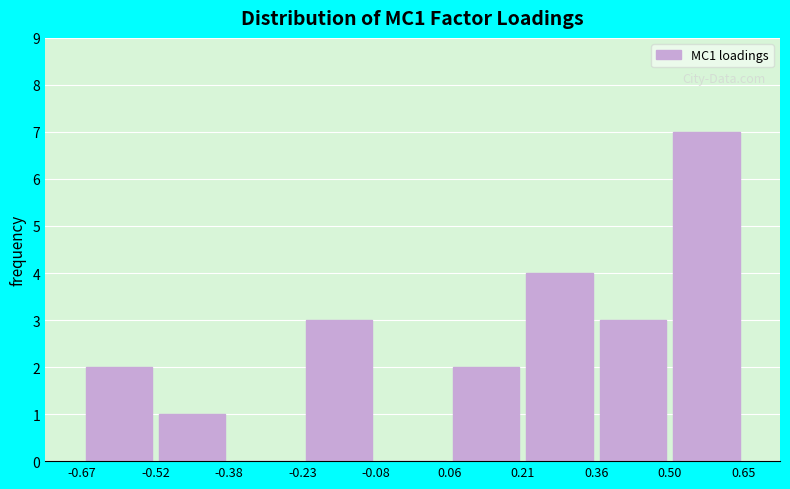

Over which range of the x-axis is the bar tallest?

0.50 to 0.65